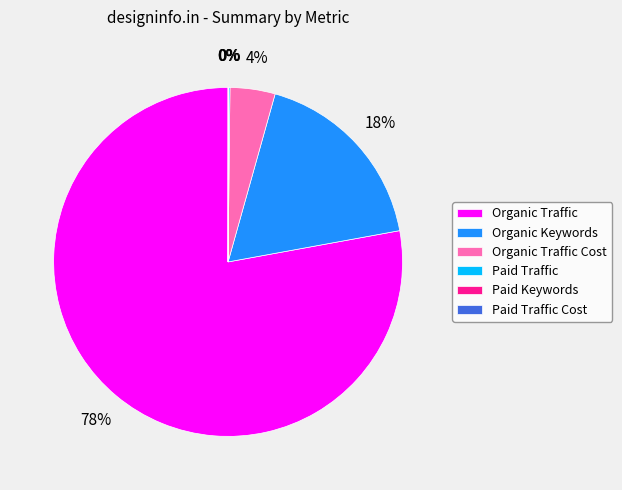

Which has a higher value, Organic Traffic or Organic Keywords?

Organic Traffic